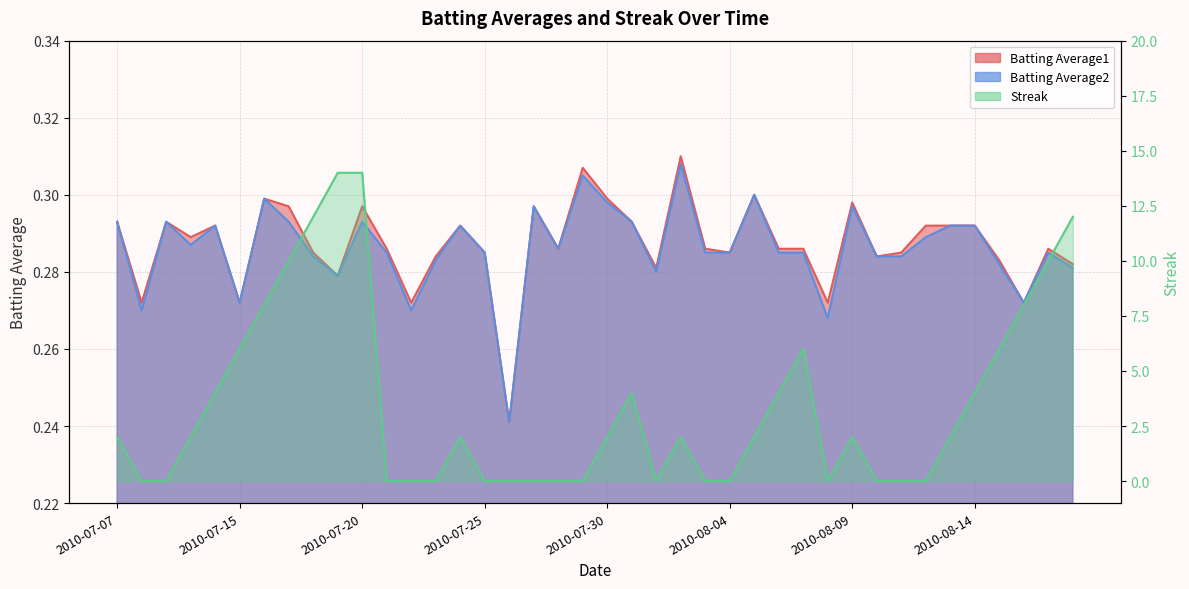

What is the maximum value for Batting Average2?

0.3